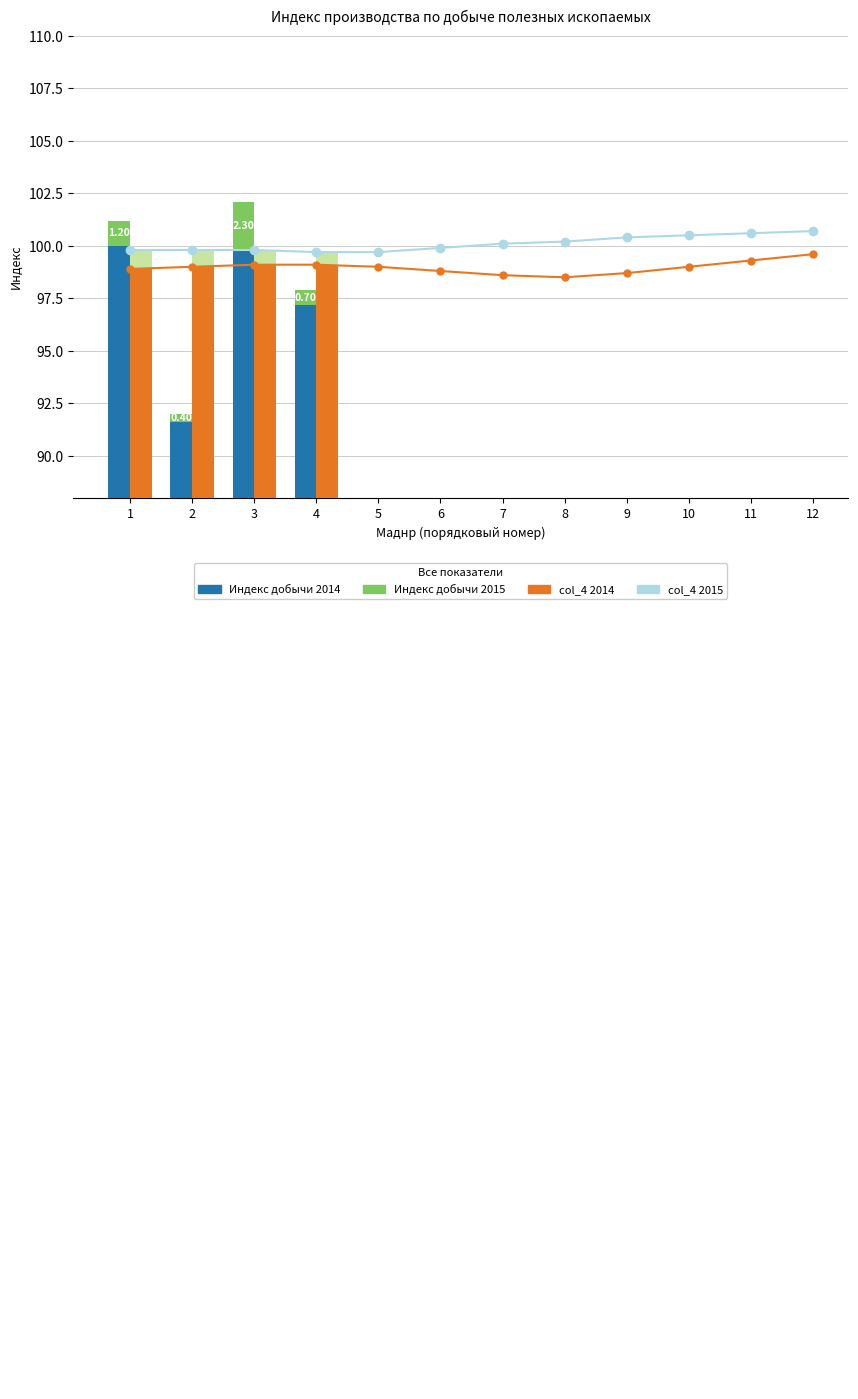

How many groups of bars are there?

12